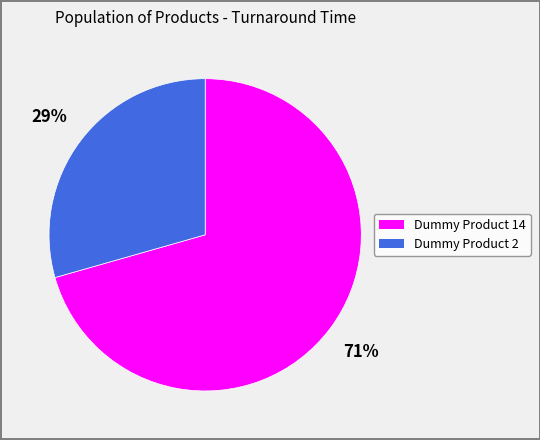

Does any single category account for the majority?

Yes